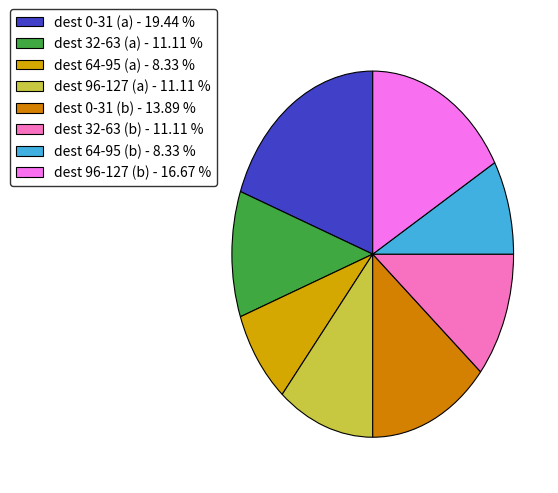

Between dest 64-95 (b) - 8.33 % and dest 96-127 (b) - 16.67 %, which is larger?

dest 96-127 (b) - 16.67 %